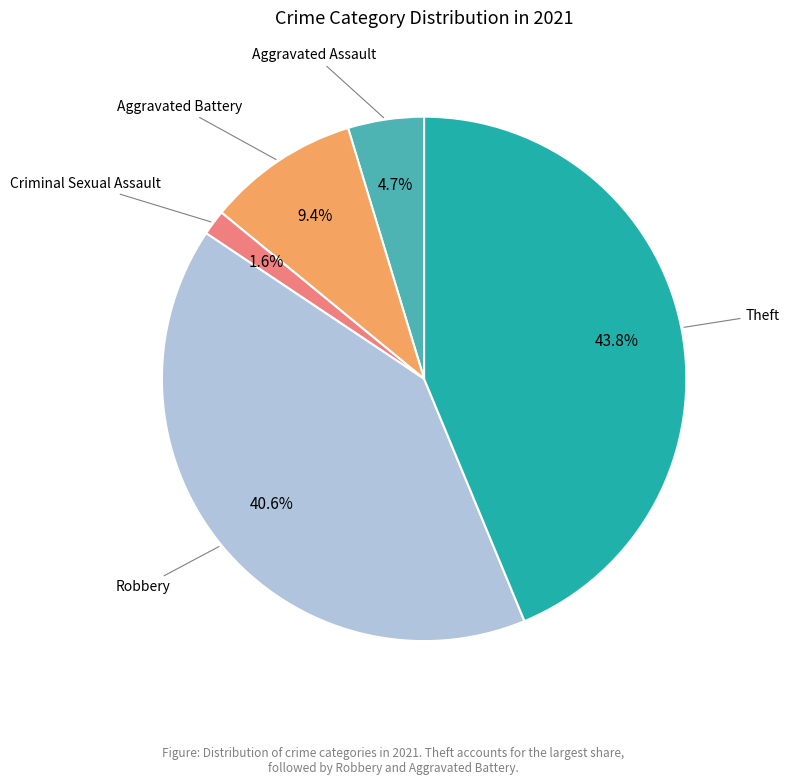

Does any single category account for the majority?

No